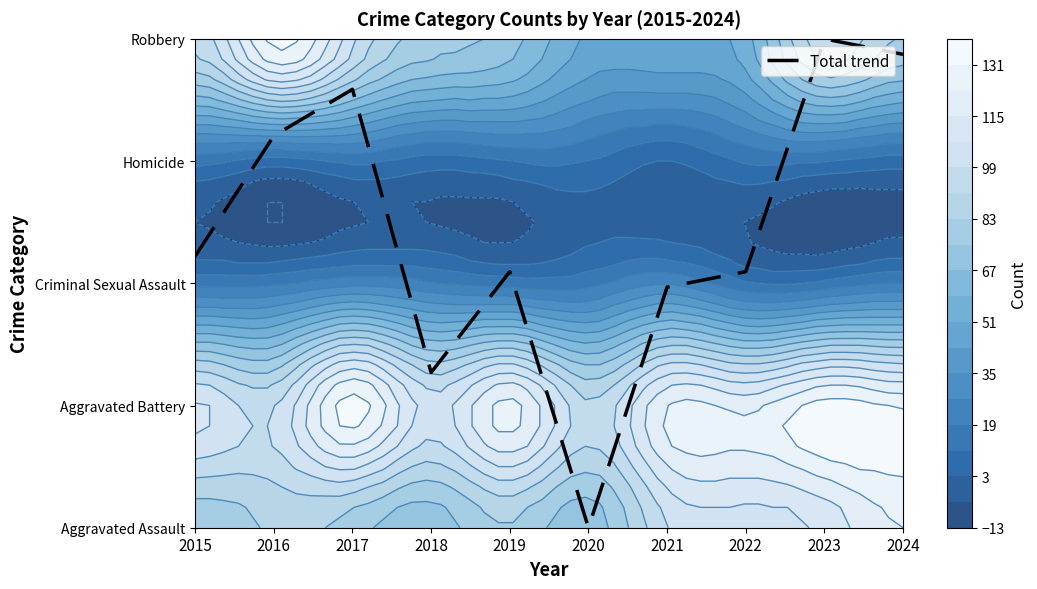

What is the difference between the values at 2016 and 2021?

1.2